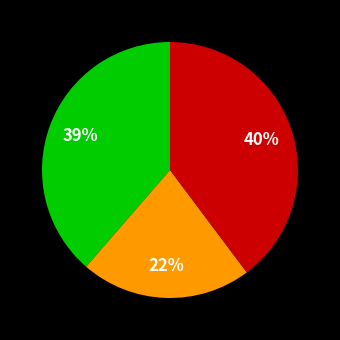

Does any single category account for the majority?

No